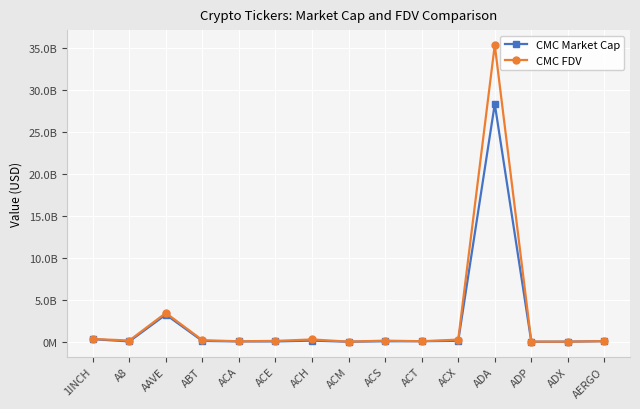

What are all the series names shown in the legend?

CMC Market Cap, CMC FDV